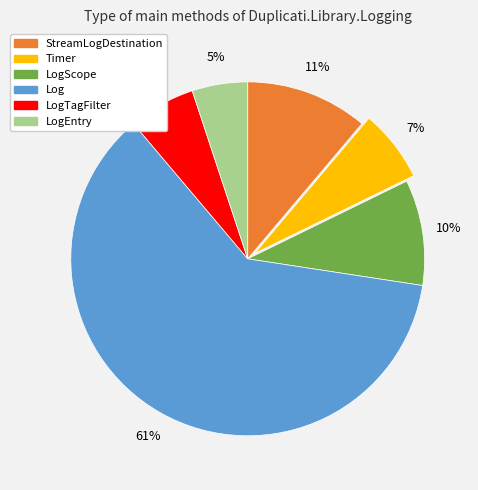

Which category accounts for the majority?

Log